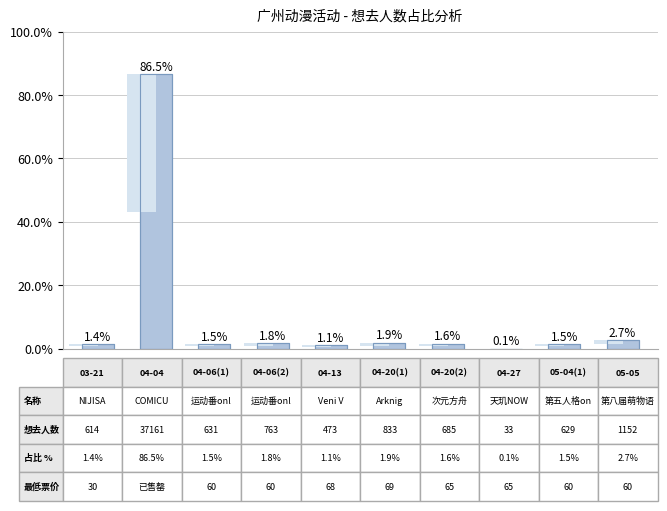

Is it true that the value at 5 is 1.0?

False